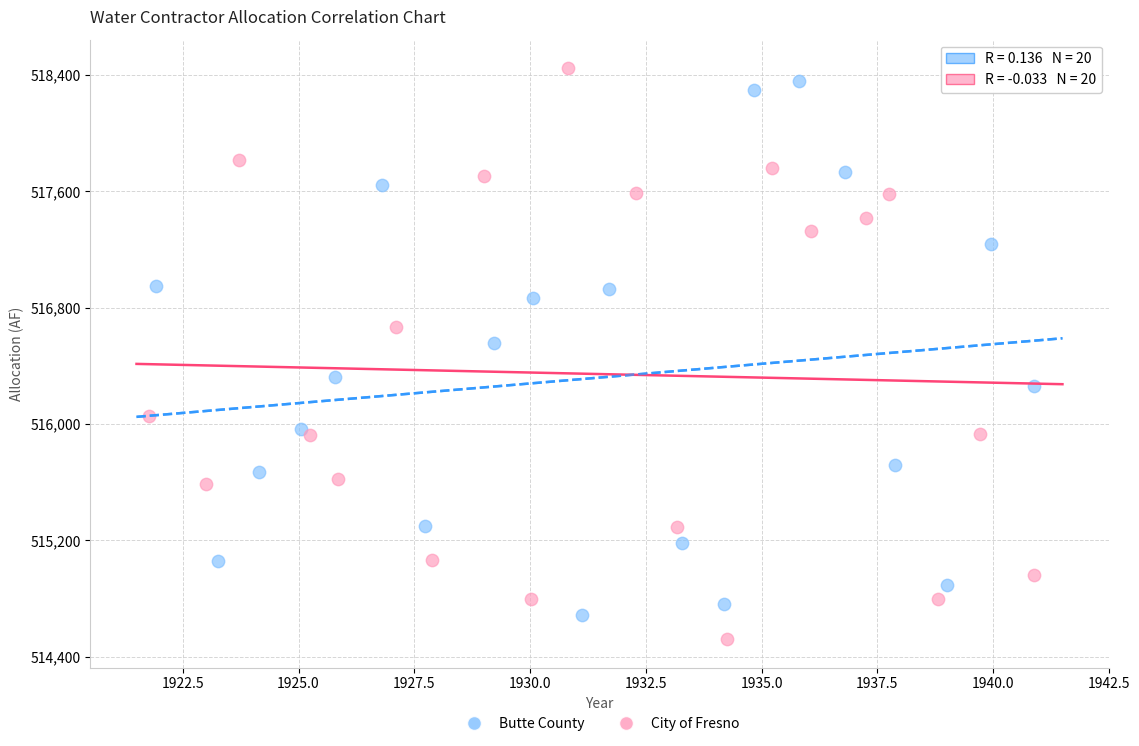

Which series contains the lowest Y value?

City of Fresno